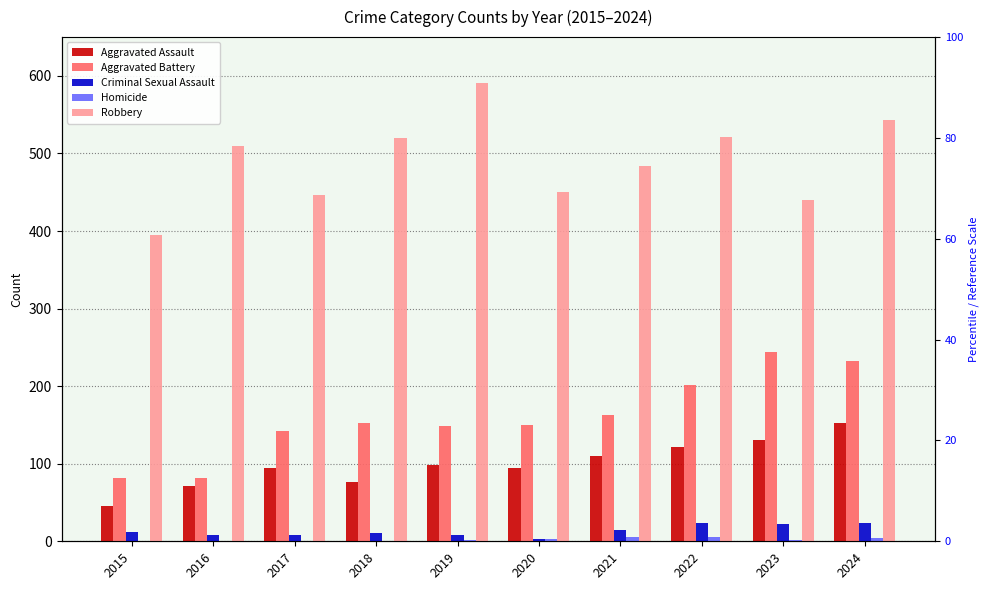

What is the difference between the Robbery values at 2024 and 2022?

22